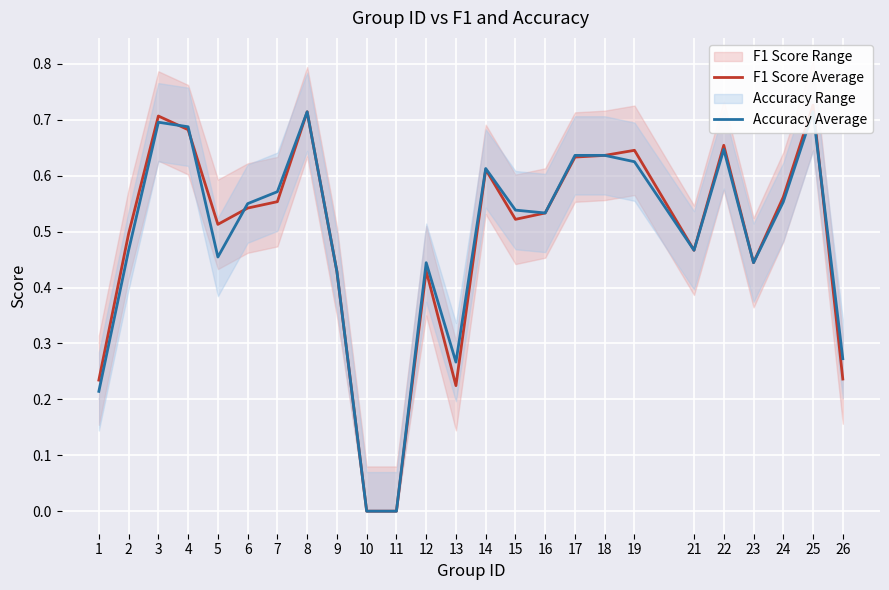

What is the difference between the maximum and minimum values in the Accuracy Average series?

0.7